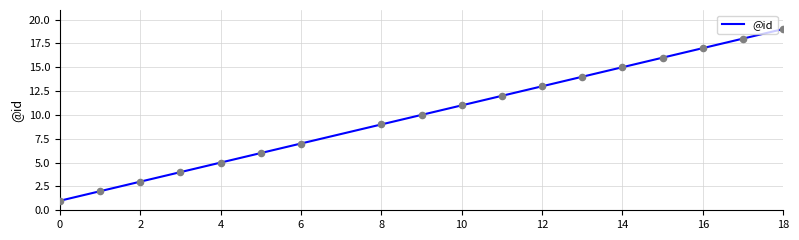

What is the greatest value displayed?

19